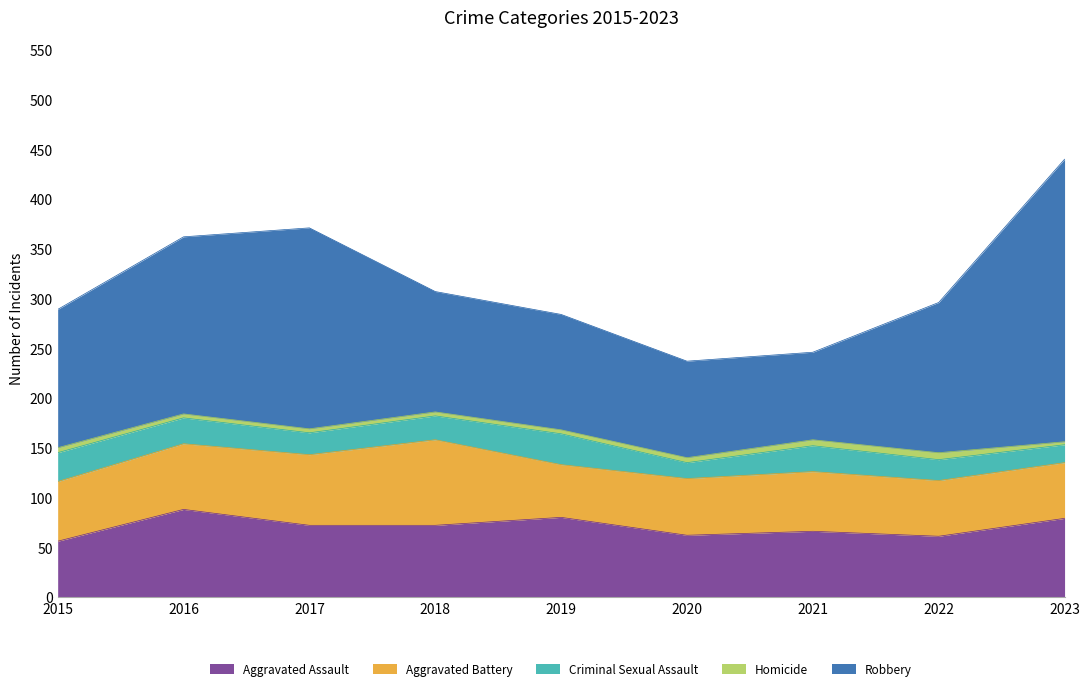

At how many categories does at least one series exceed 9?

9